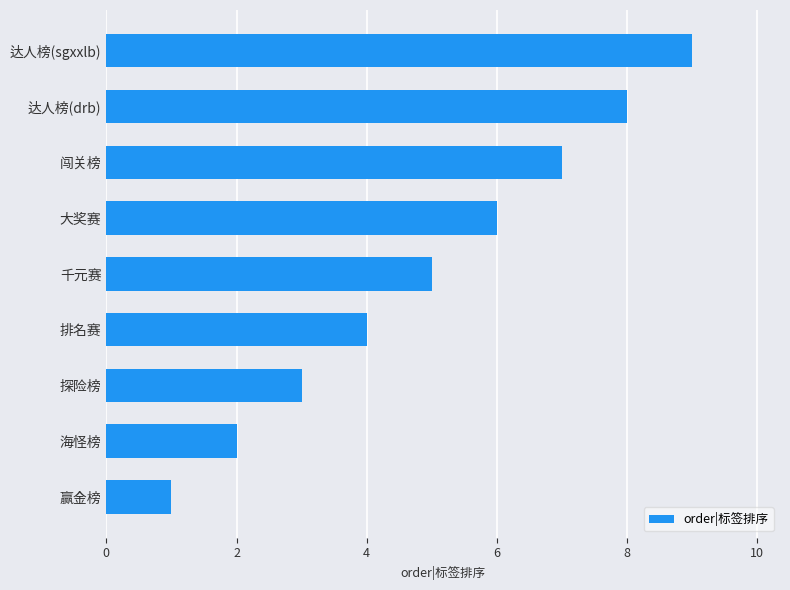

List the labels in order of value, smallest first.

赢金榜, 海怪榜, 探险榜, 排名赛, 千元赛, 大奖赛, 闯关榜, 达人榜(drb), 达人榜(sgxxlb)